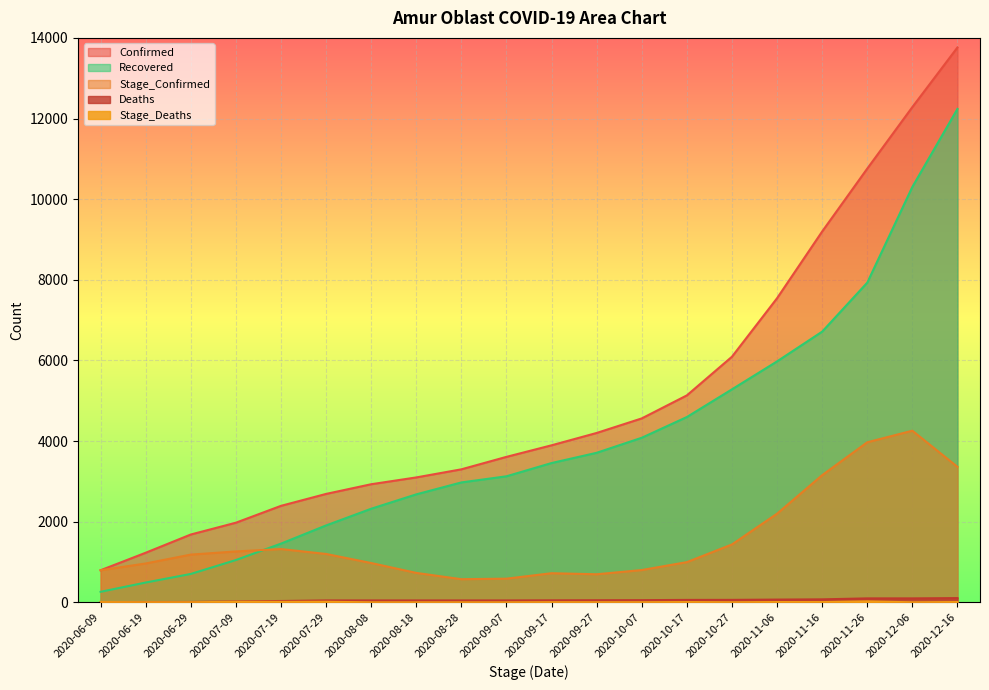

At 2020-10-27, list the series in order from smallest to largest.

Stage_Deaths, Deaths, Stage_Confirmed, Recovered, Confirmed